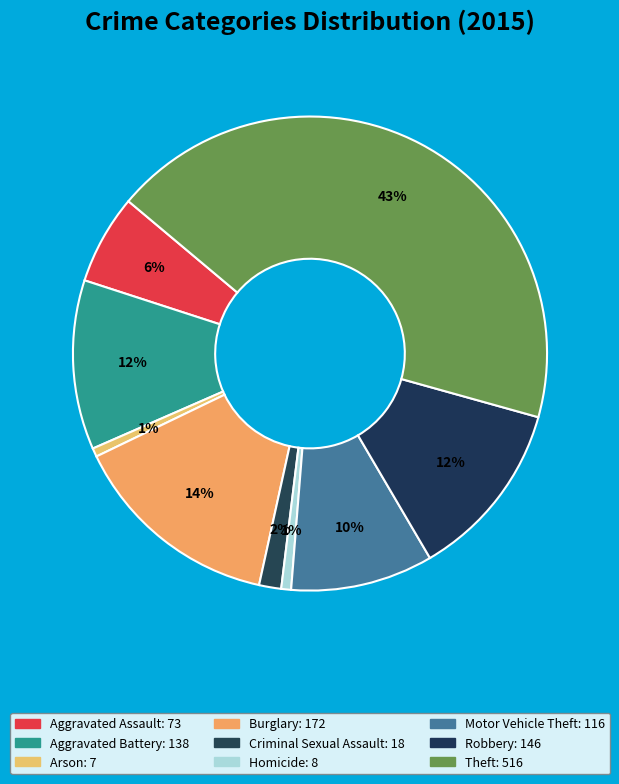

Is it true that Motor Vehicle Theft is 1% of the pie?

False